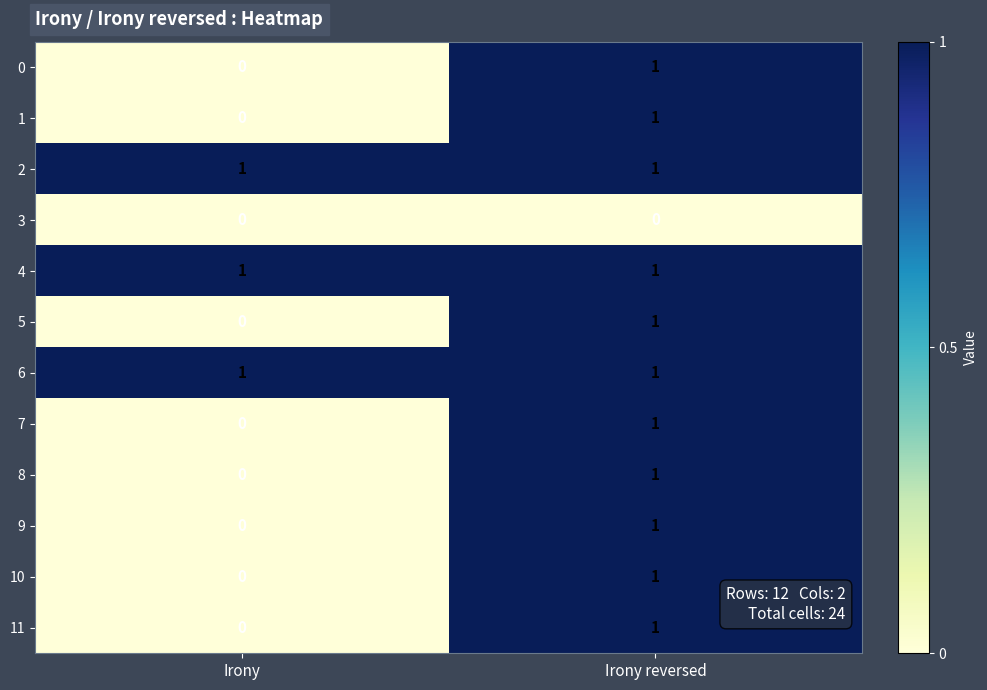

Reading left to right, what are all the values shown in this chart?

0: 0	1
1: 0	1
2: 1	1
3: 0	0
4: 1	1
5: 0	1
6: 1	1
7: 0	1
8: 0	1
9: 0	1
10: 0	1
11: 0	1